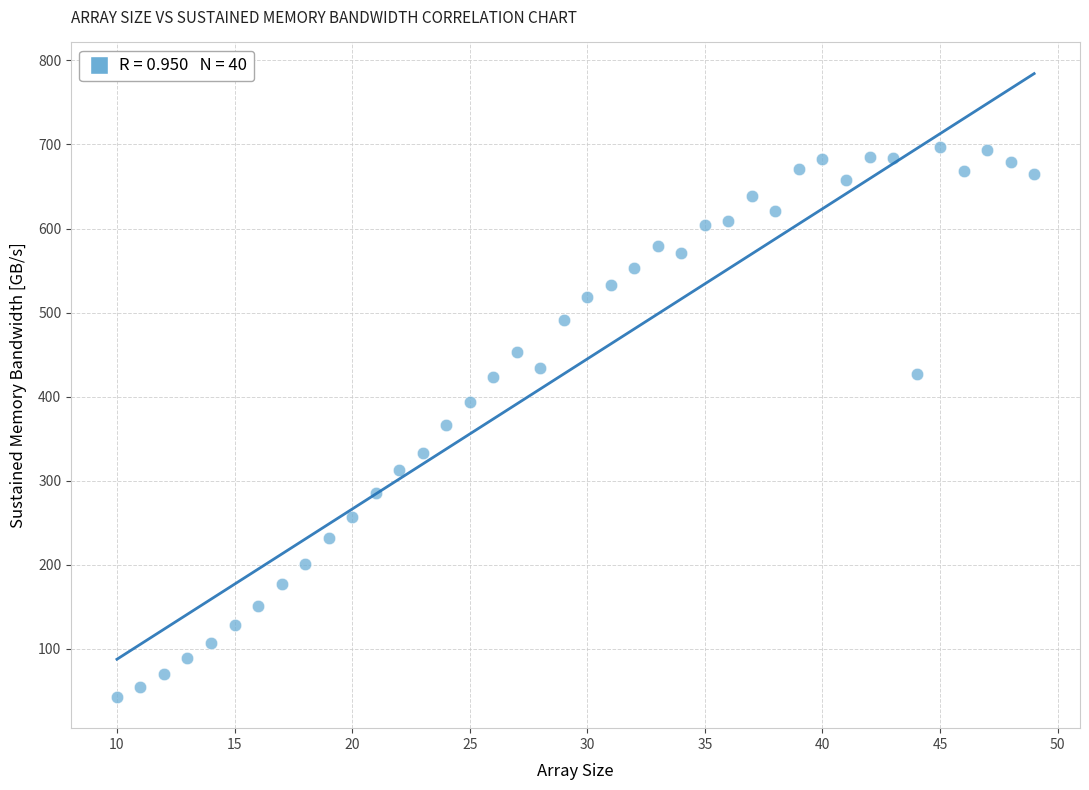

What is the range of X values (max minus min)?

39.0